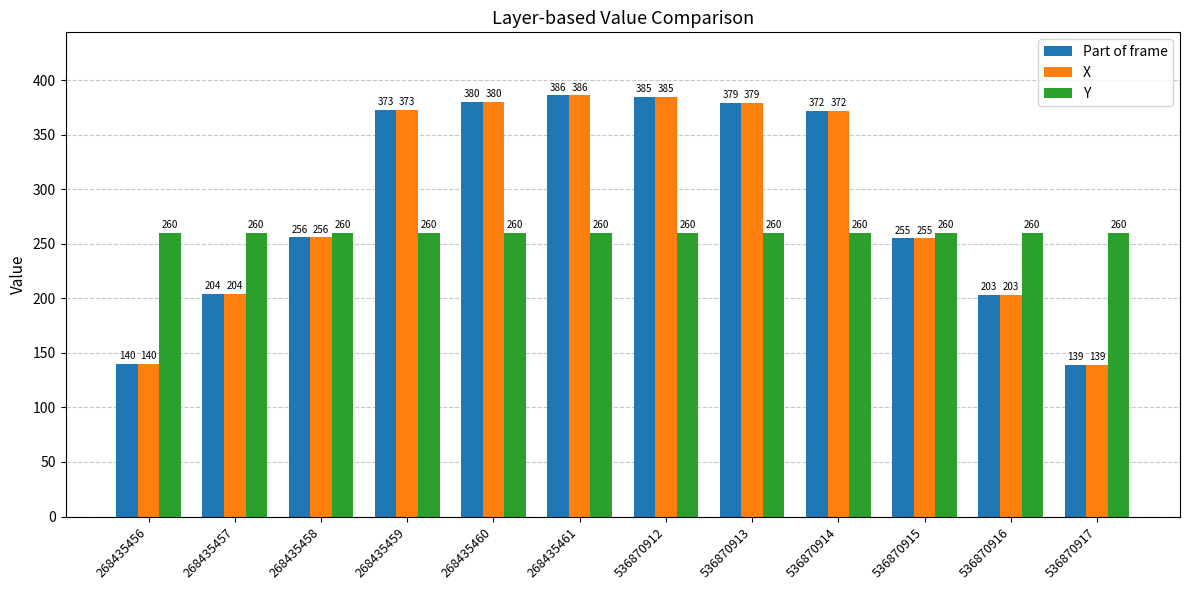

At which label does Part of frame reach its peak?

268435461